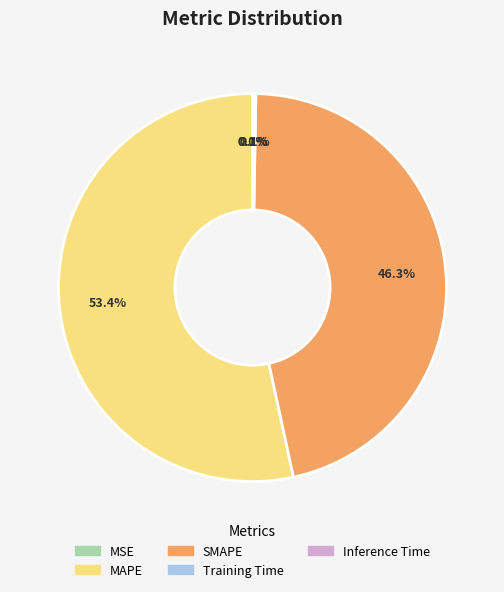

To the nearest percent, what percentage of the pie is MAPE?

53%